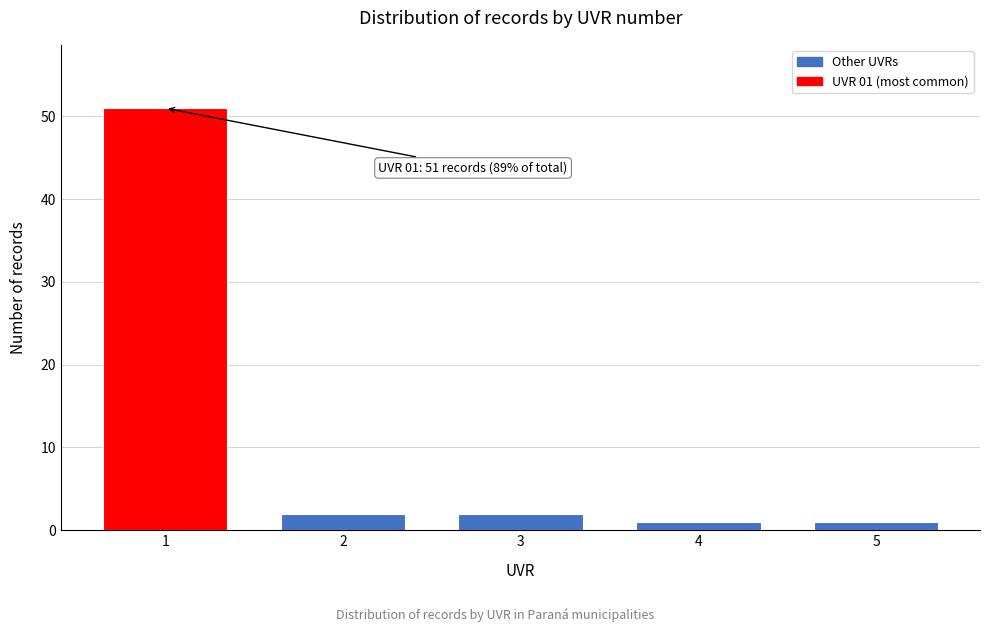

Reading left to right, list all the values displayed in this chart.

1=51	2=2	3=2	4=1	5=1